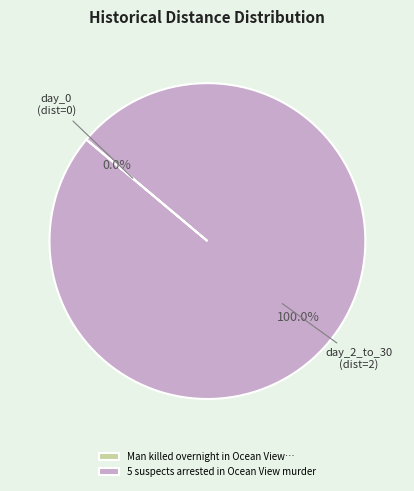

What is the majority slice?

5 suspects arrested in Ocean View murder